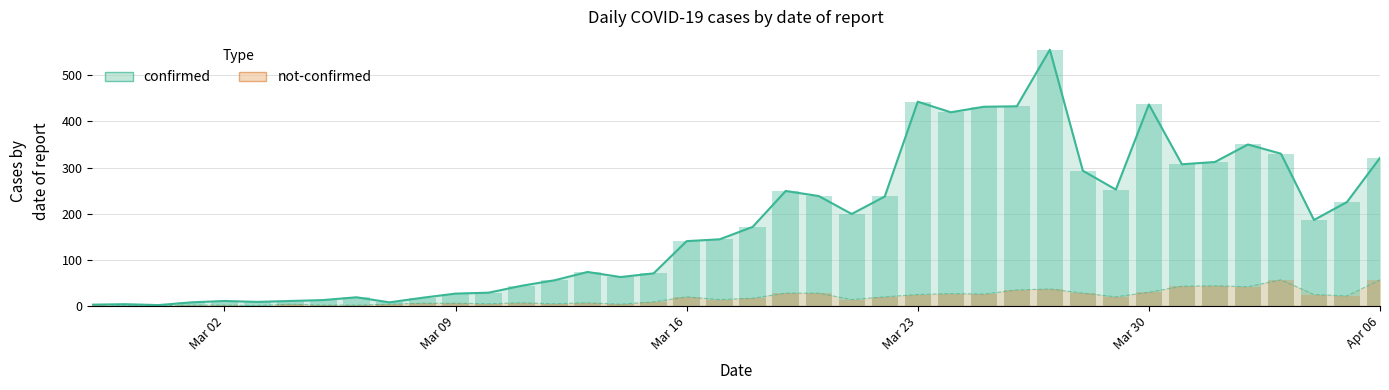

How many series are shown in this chart?

2